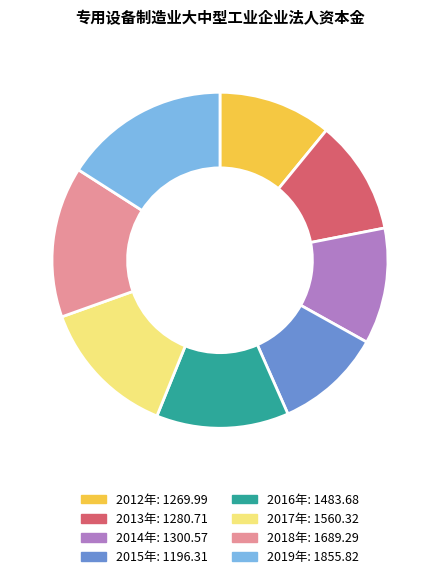

What is the smallest slice in the pie chart?

2015年